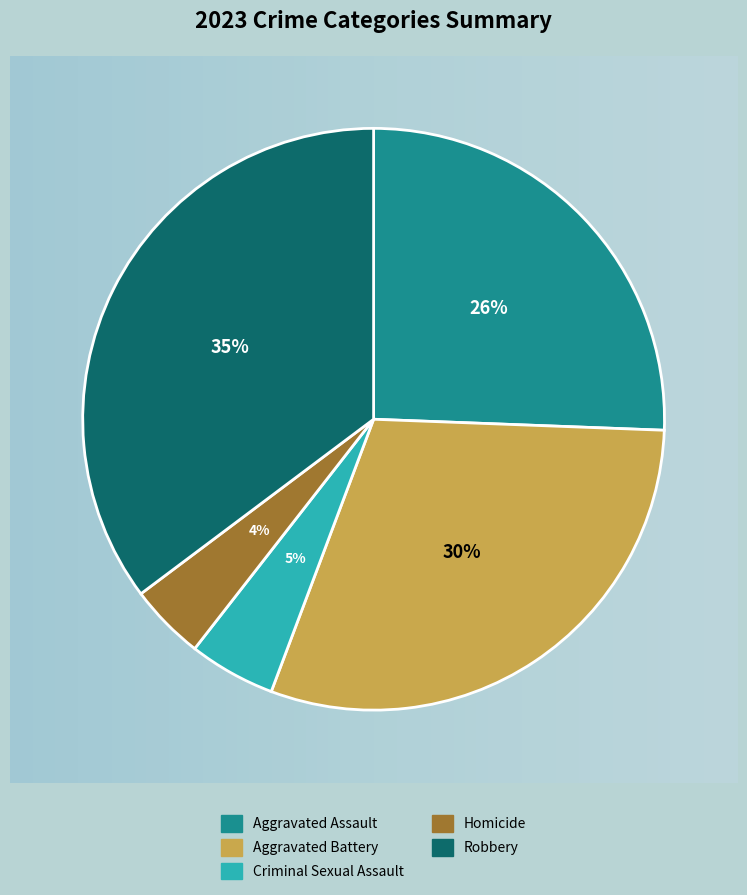

Does Aggravated Battery account for over 50% of the chart?

No